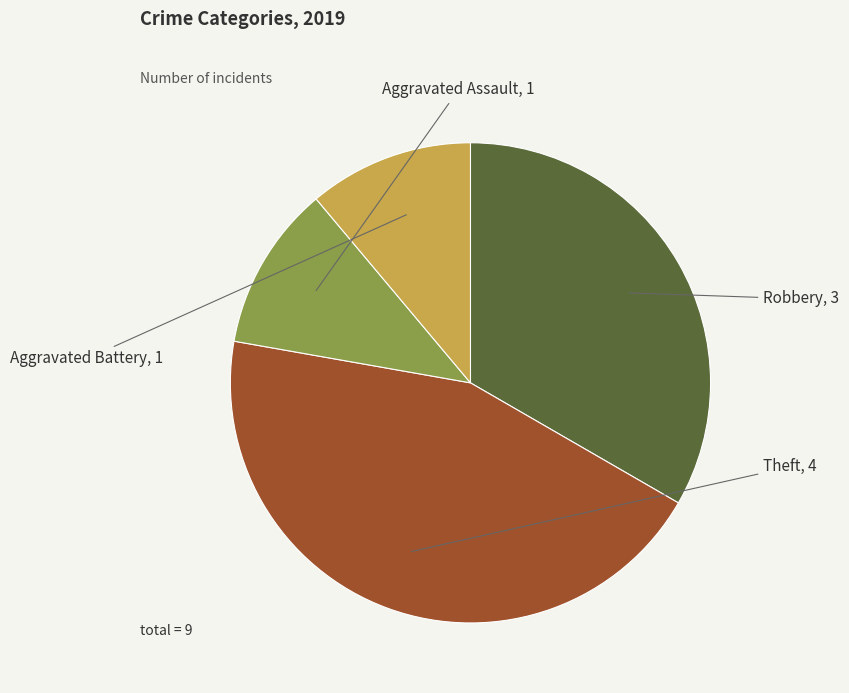

What is the largest slice in the pie chart?

Theft